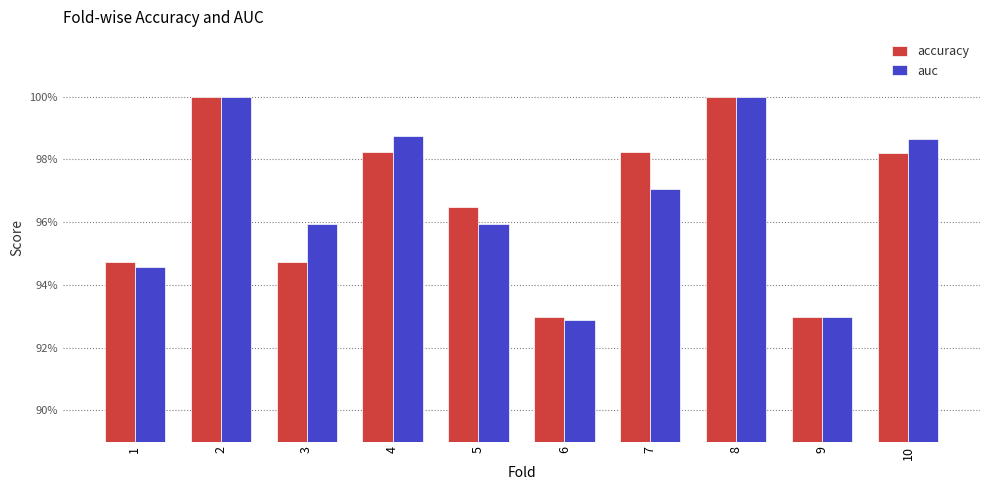

Which series has the largest total across all categories?

auc